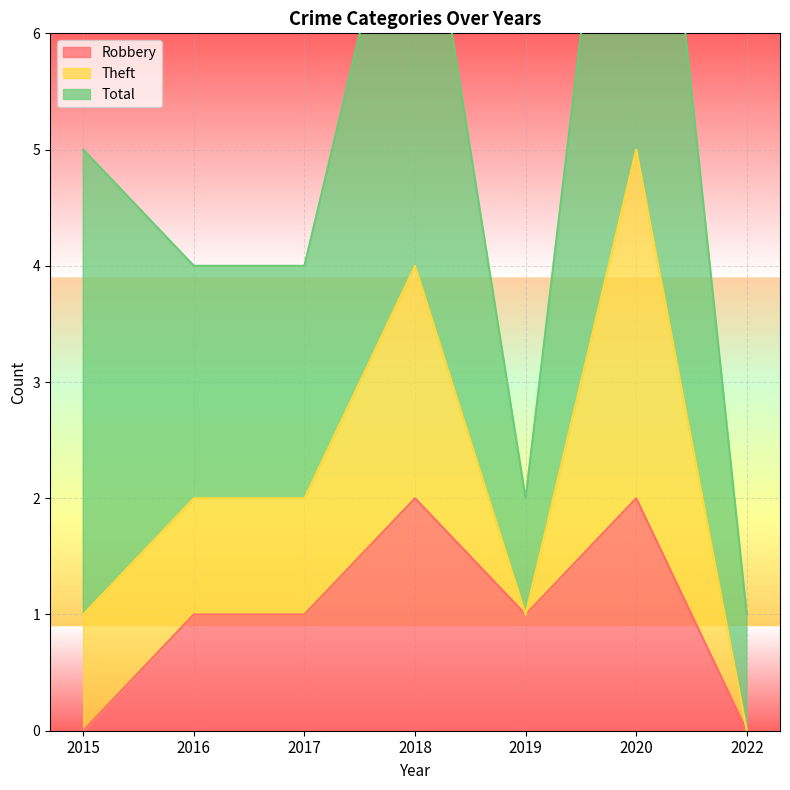

What is the maximum value shown in the chart?

10